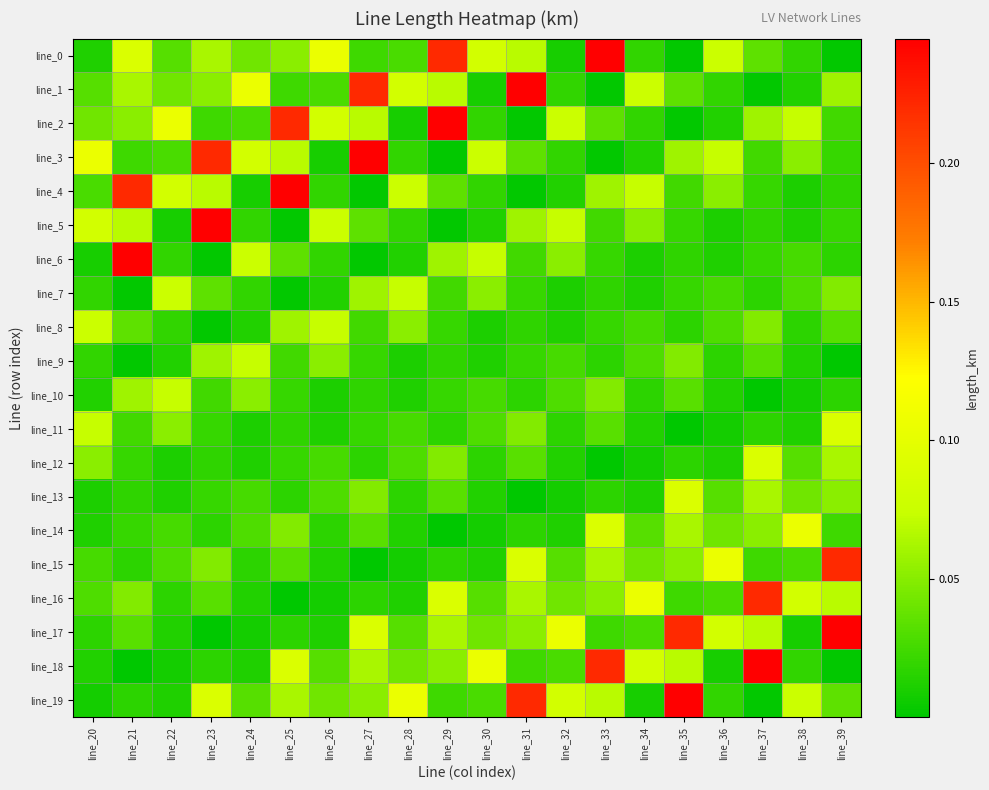

Between line_26 and line_34, which is larger?

line_26